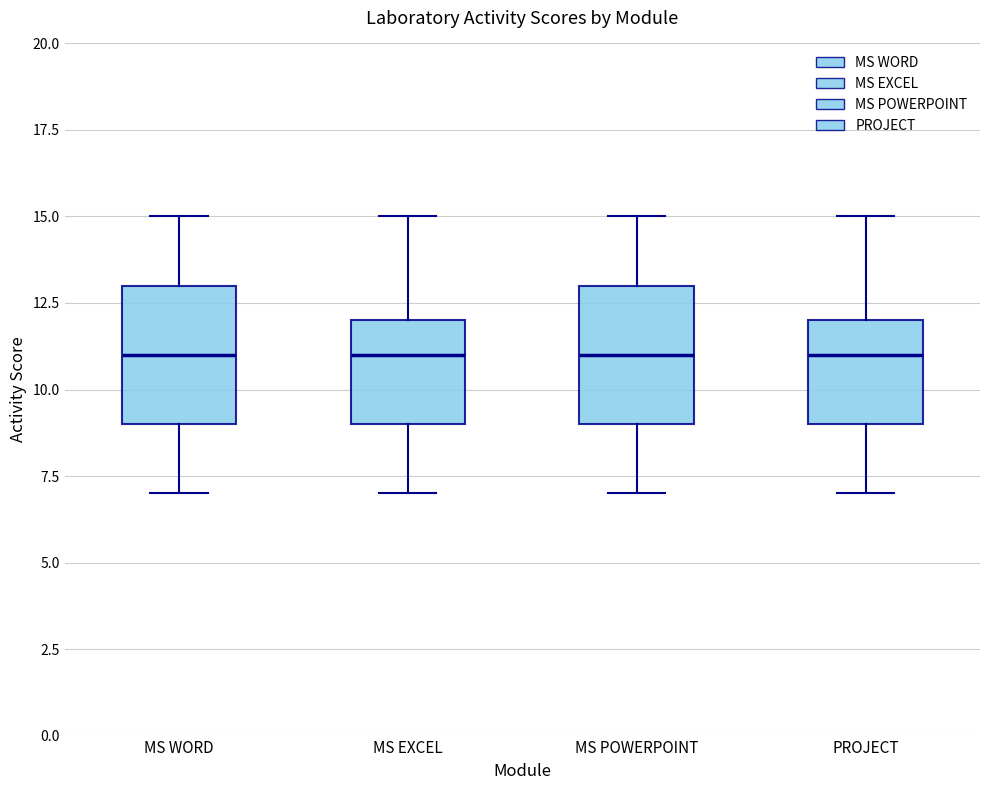

Where does the upper whisker of the box for MS POWERPOINT end on the y-axis? The values are not printed on the chart, so give them approximately, as read against the axis.

15